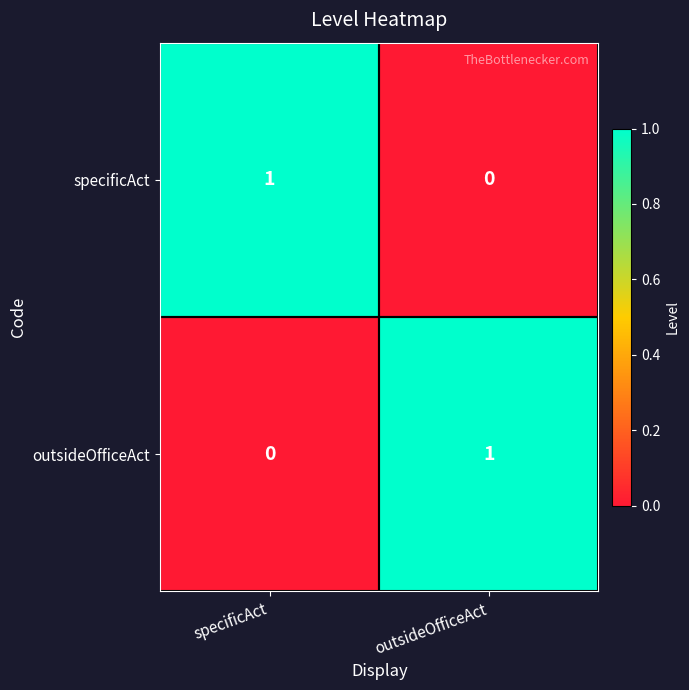

Which category has the highest value in the outsideOfficeAct series?

outsideOfficeAct